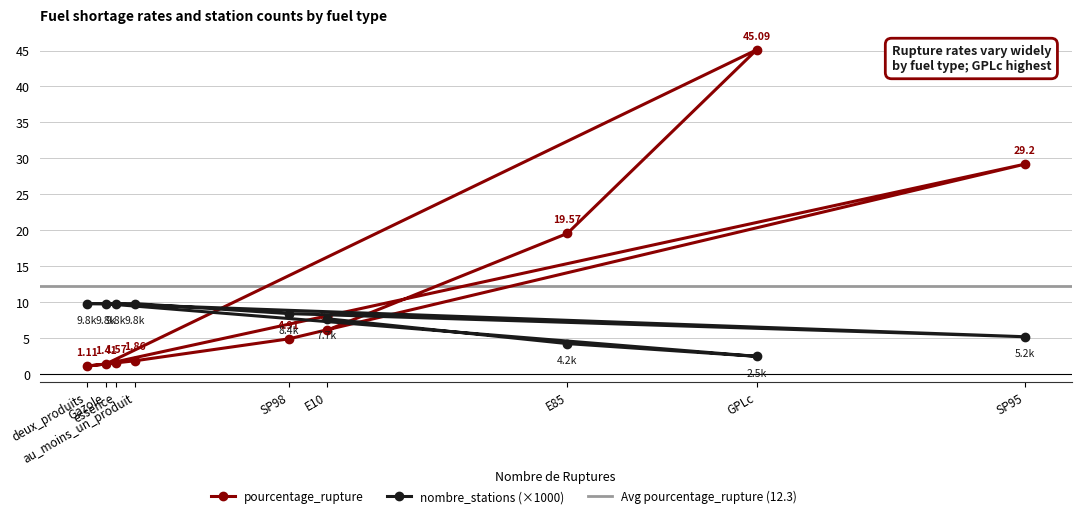

What value does the nombre_stations series have at deux_produits?

9.8